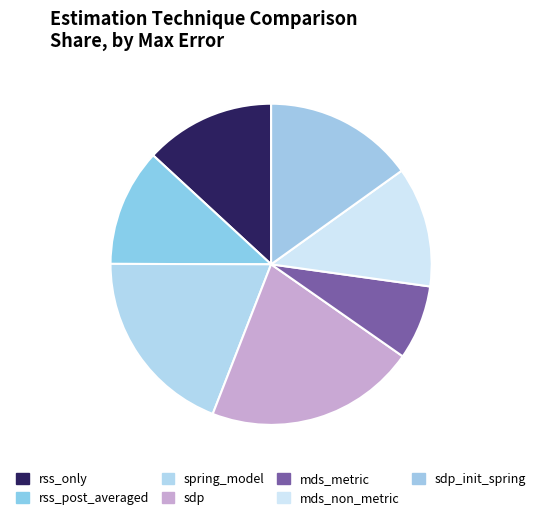

To the nearest percent, what is the difference between the largest and smallest slice percentages?

14%